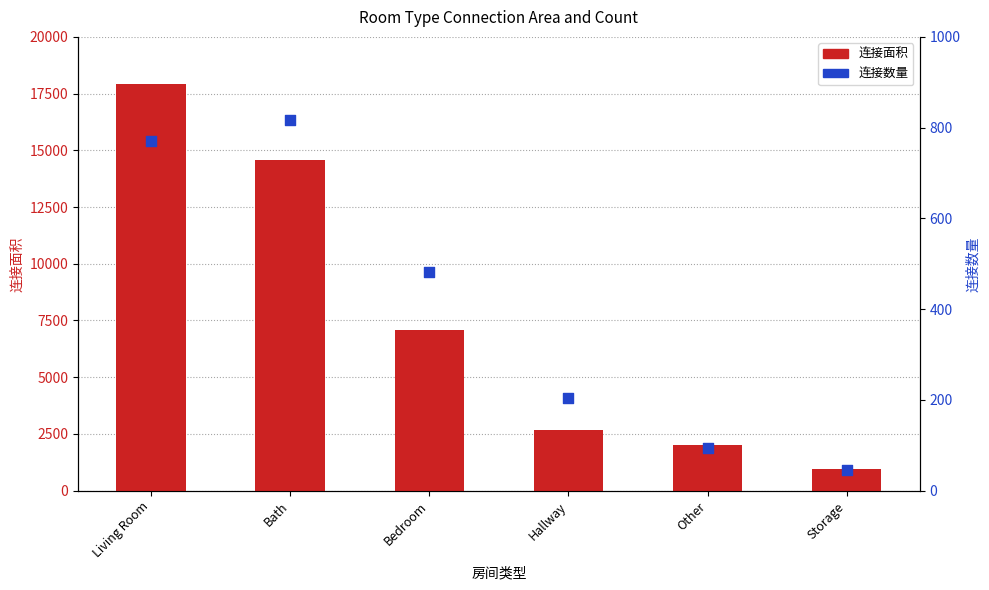

Is the value of 连接数量 at Living Room greater than the value of 连接面积 at Hallway?

No